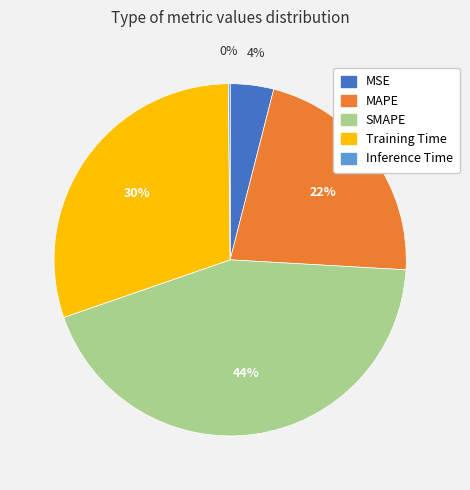

Does Training Time represent more than half of the total?

No